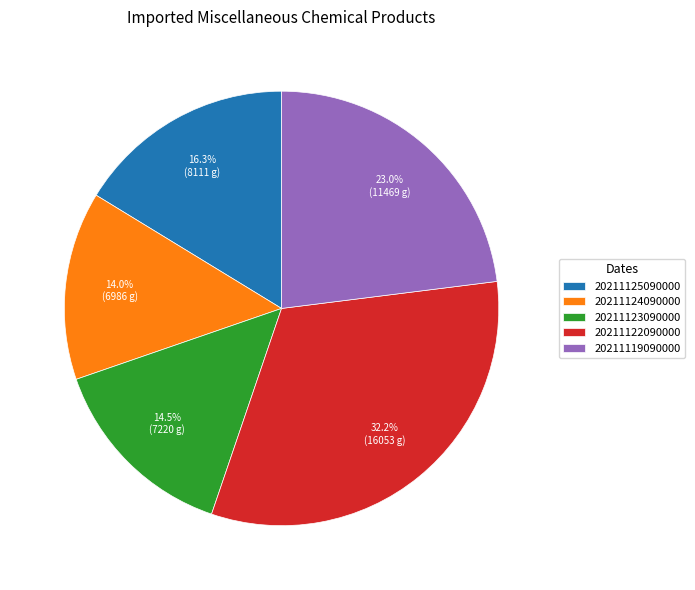

Between 20211122090000 and 20211124090000, which is larger?

20211122090000